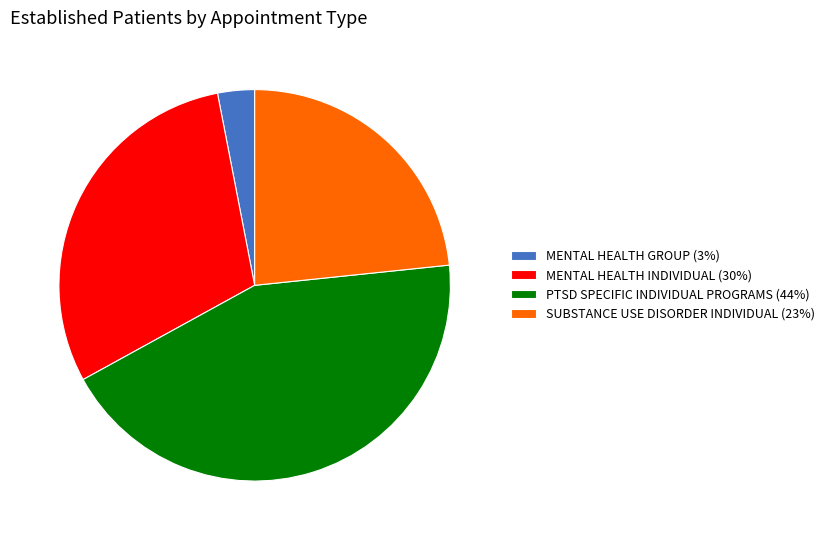

Which has a higher value, MENTAL HEALTH INDIVIDUAL (30%) or SUBSTANCE USE DISORDER INDIVIDUAL (23%)?

MENTAL HEALTH INDIVIDUAL (30%)